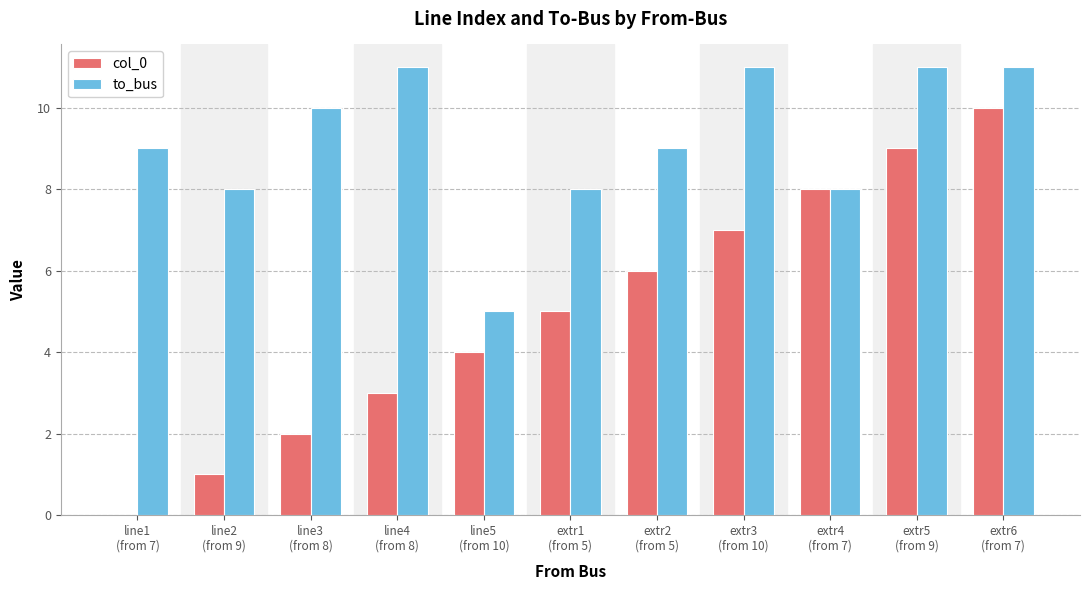

How many col_0 values are between 2 and 8?

7